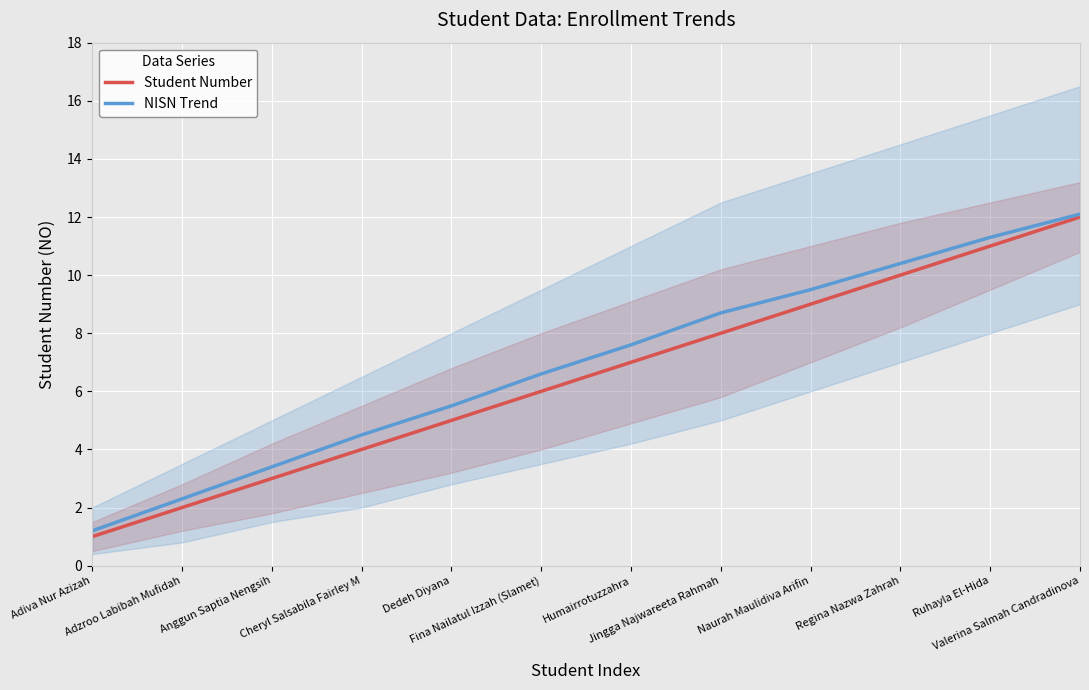

What is the label of the 8th point from the right?

Dedeh Diyana